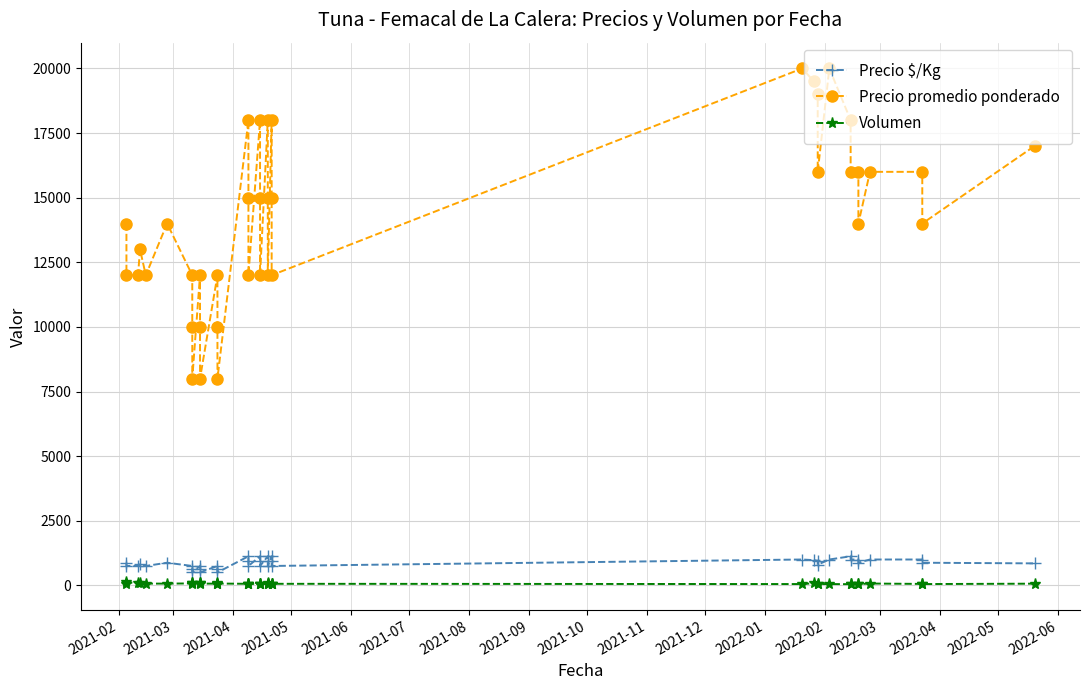

What is the difference between the maximum and second lowest values in the Precio promedio ponderado series?

12000